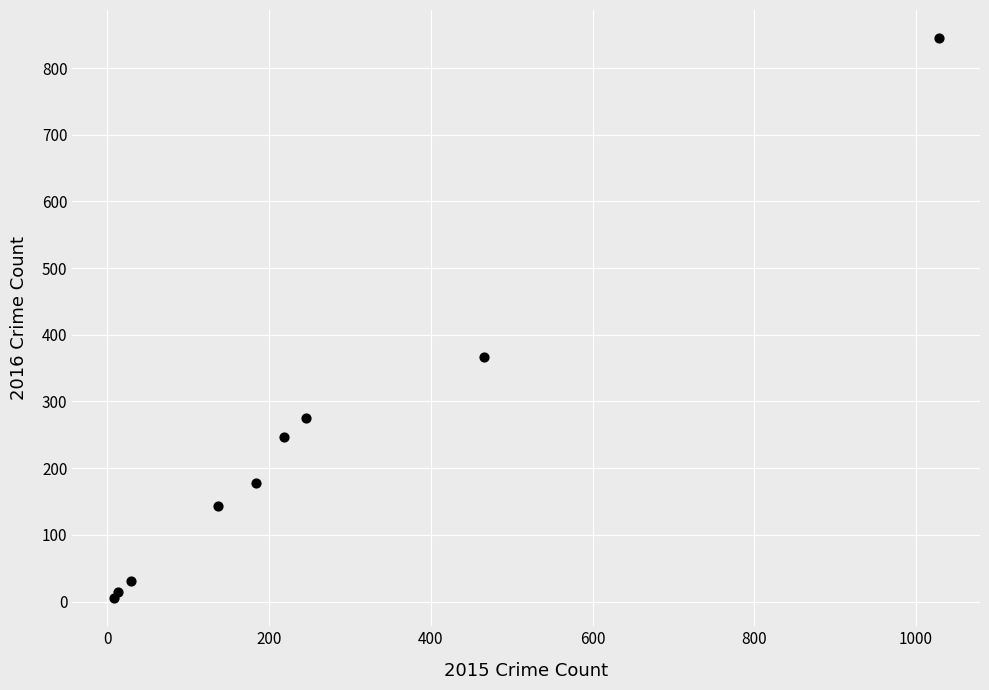

What Y value in the scatter plot is closest to 425?

367